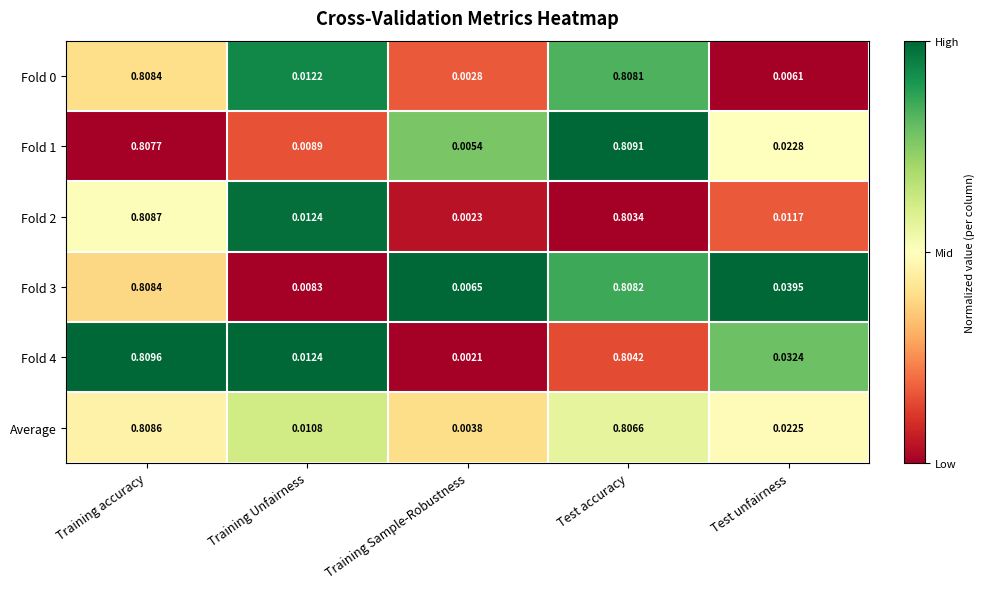

List the labels in order of Fold 2 value, largest first.

Training accuracy, Test accuracy, Training Unfairness, Test unfairness, Training Sample-Robustness